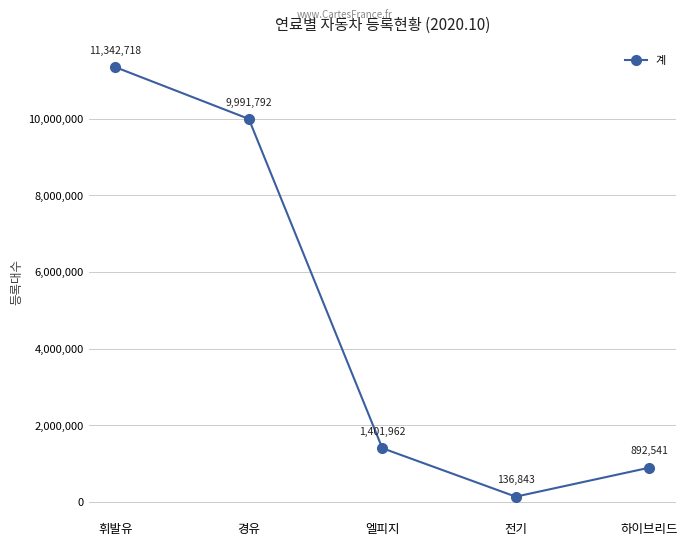

How many lines are shown in the chart?

1